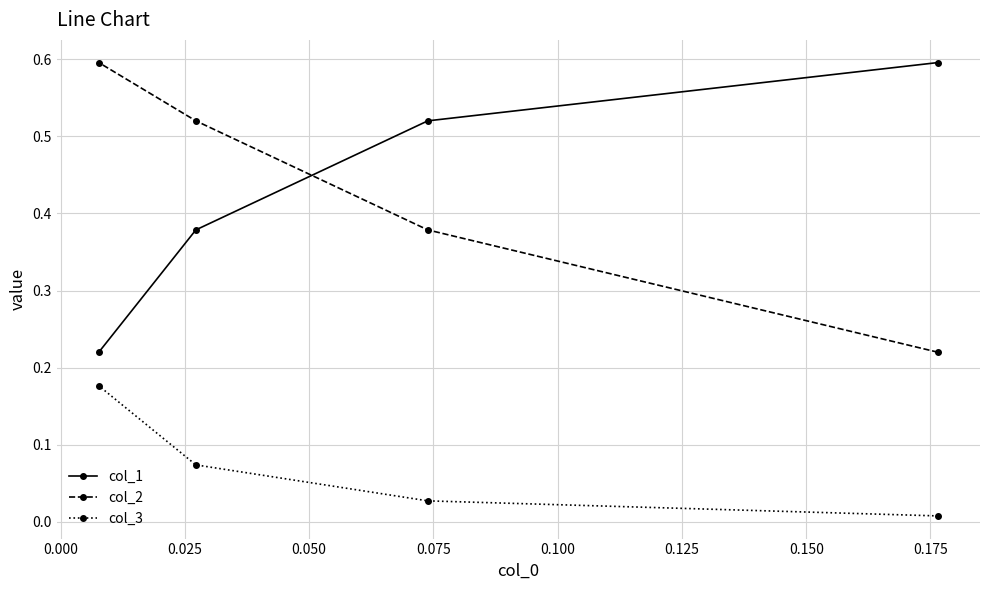

List the series in order of their peak value, highest first.

col_2, col_1, col_3